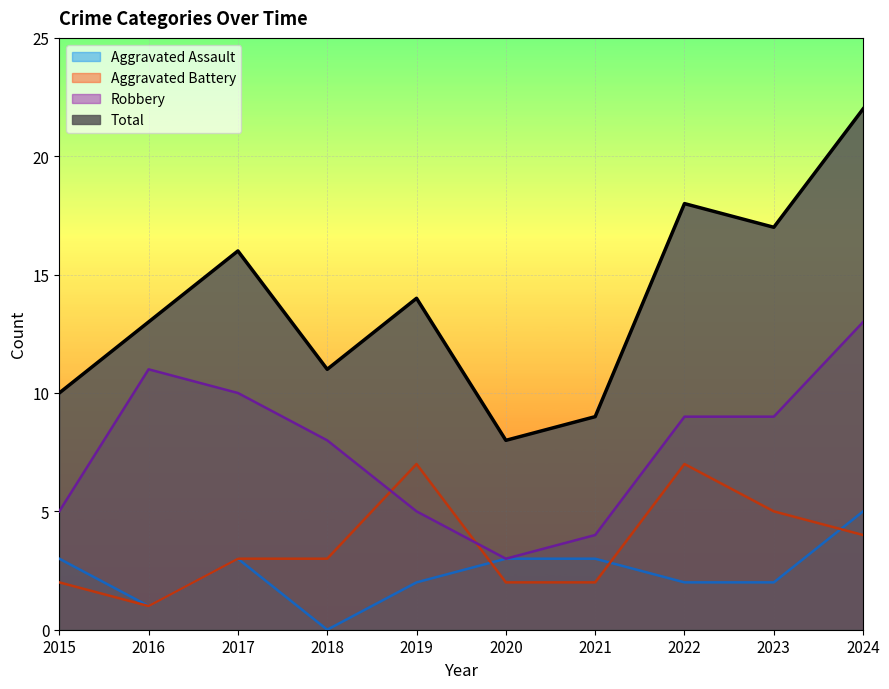

Where does the Robbery series first go above 9?

2016